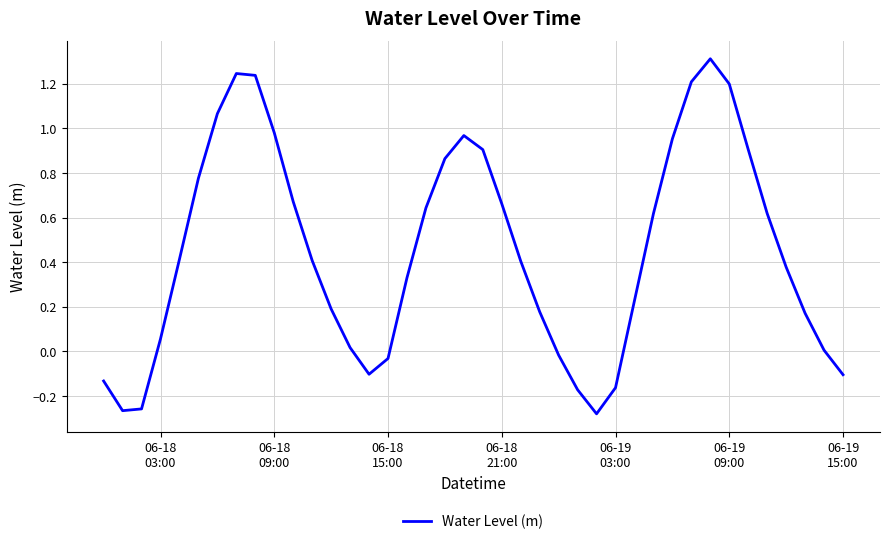

What is the maximum value shown in the chart?

1.3